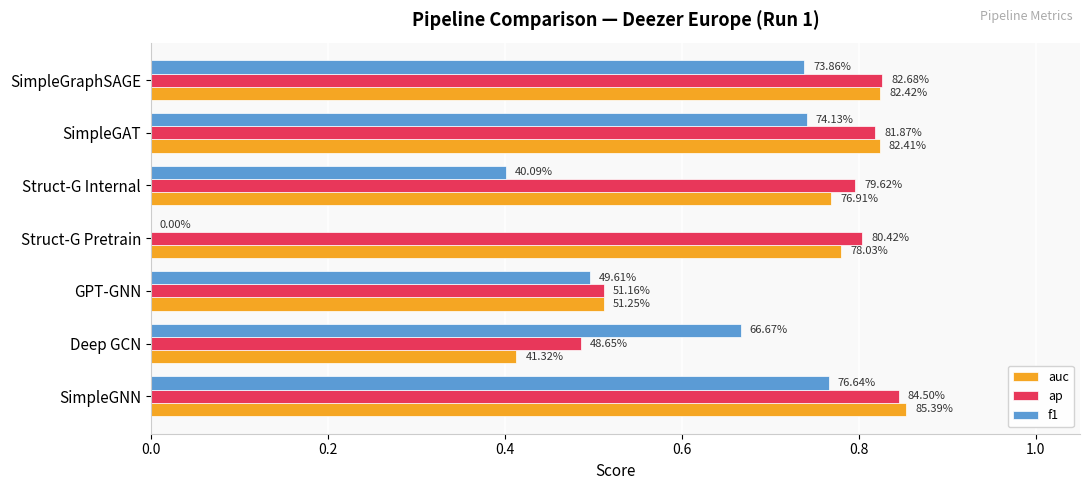

What are all the series names shown in the legend?

auc, ap, f1